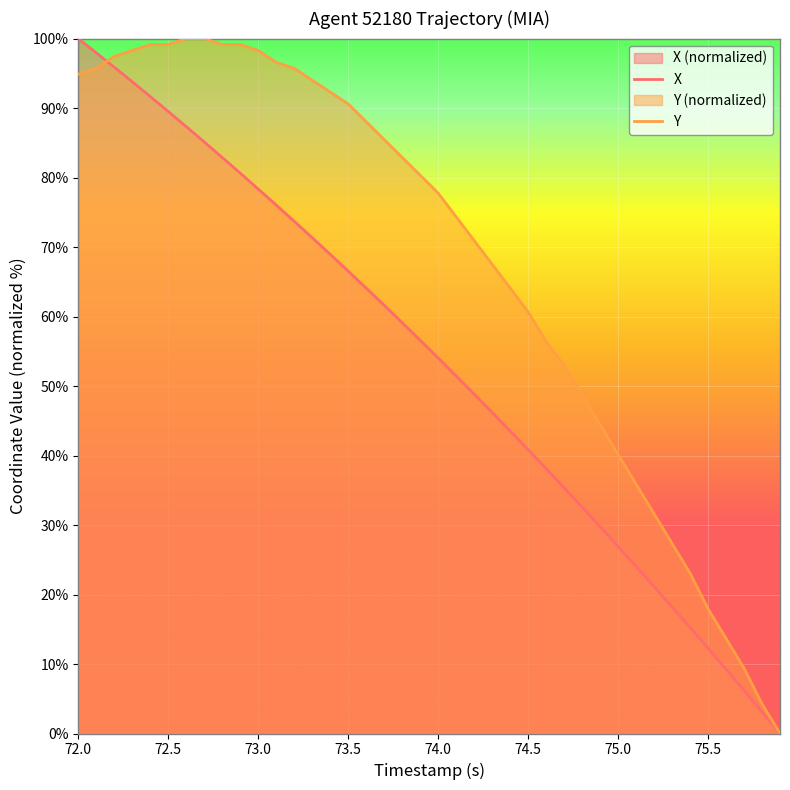

Which series has the widest spread of values?

X